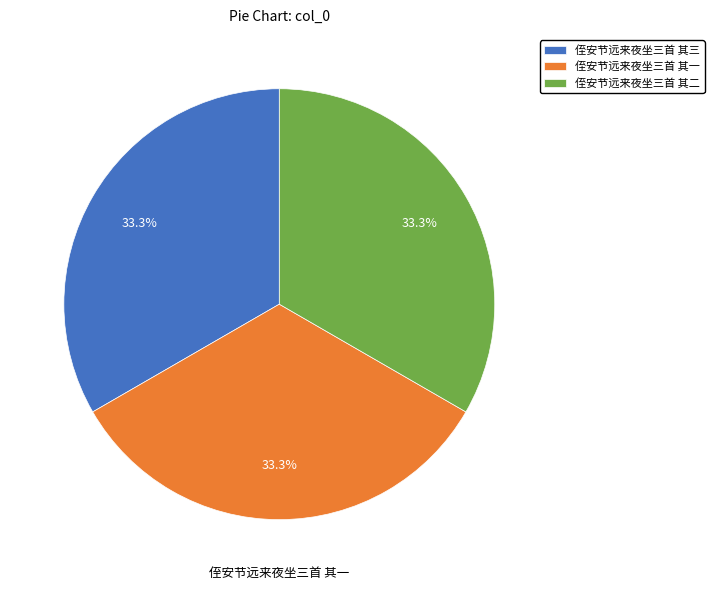

Is it true that 侄安节远来夜坐三首 其三 is 23% of the pie?

False